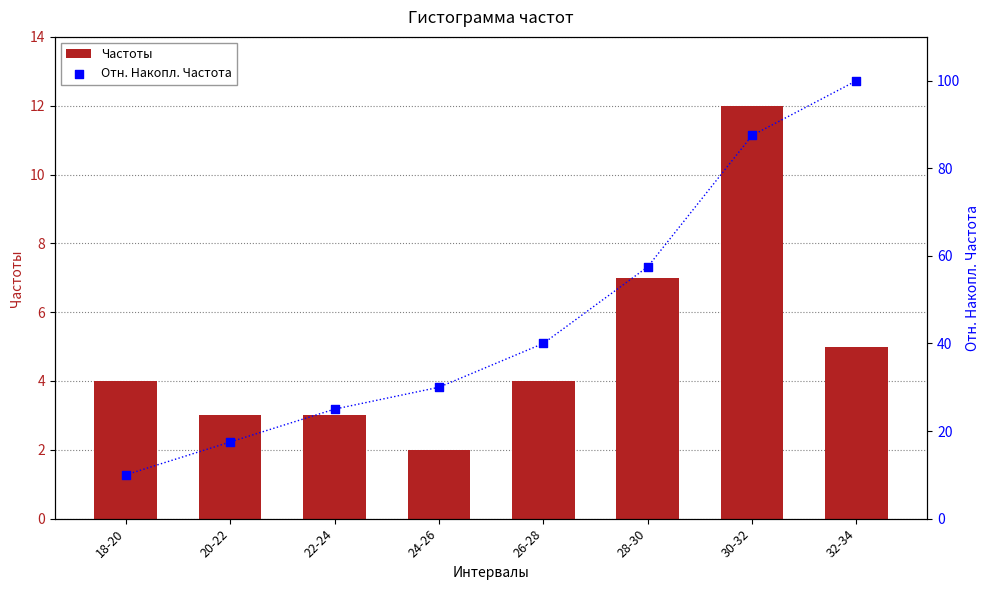

Is the value of Частоты at 22-24 greater than the value of Отн. Накопл. Частота at 30-32?

No